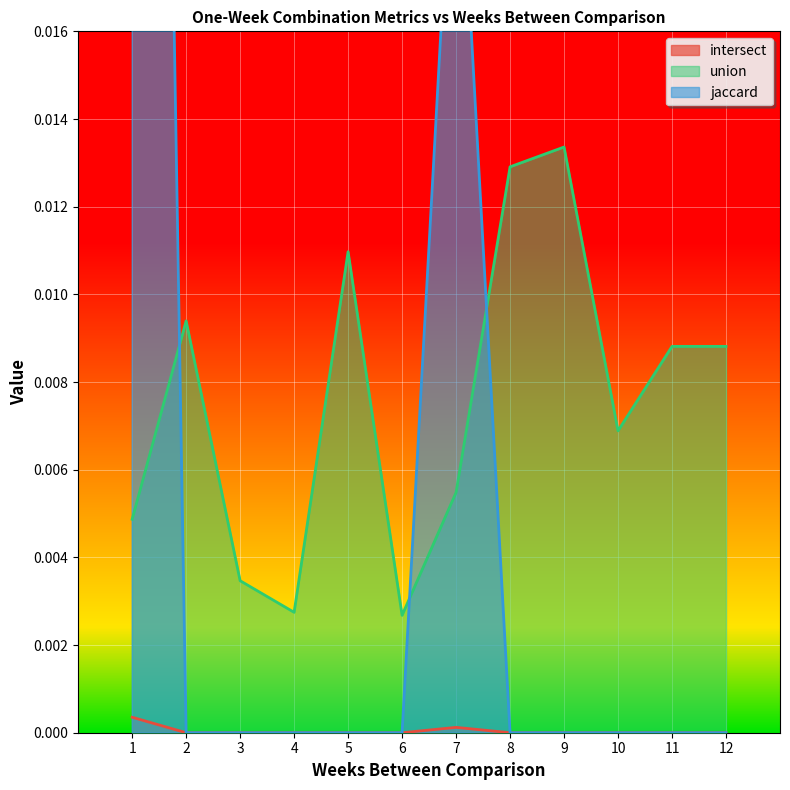

Count the number of categories in the chart.

12